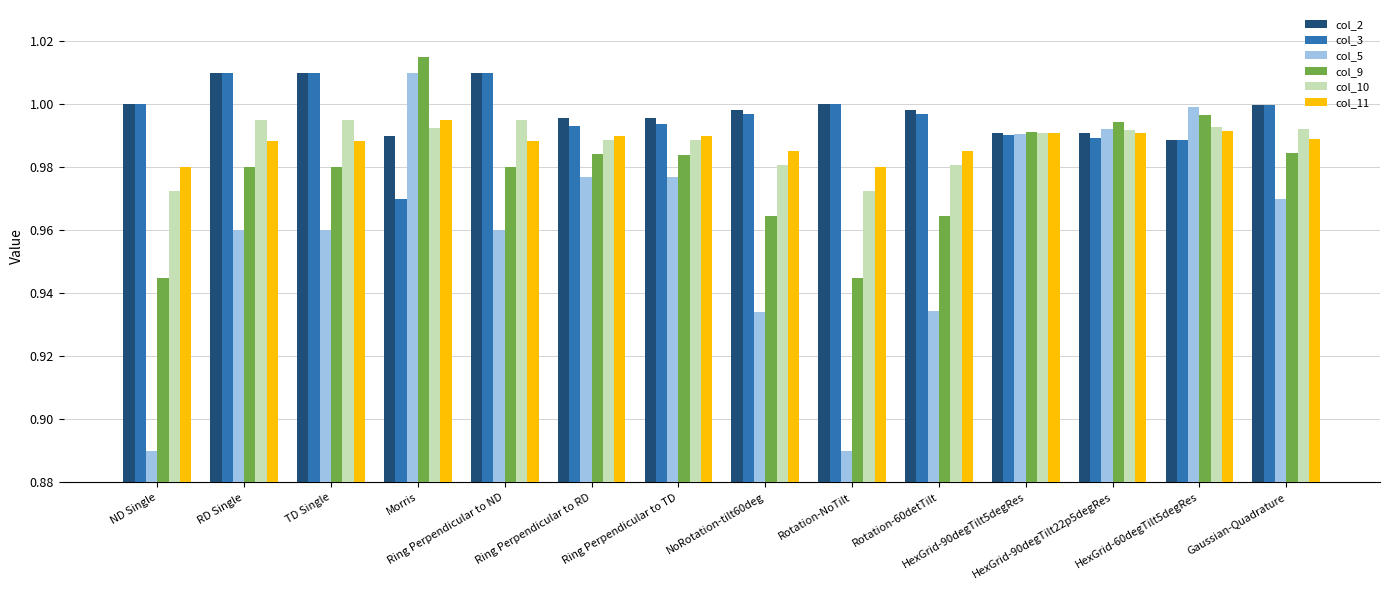

How many data points does each series have?

14